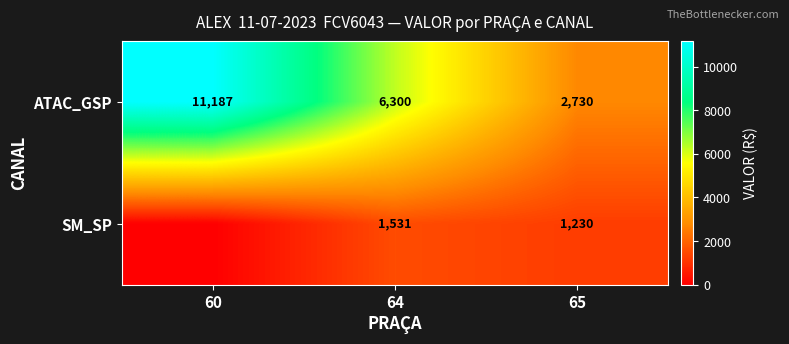

Rank the categories by ATAC_GSP value from highest to lowest.

60, 64, 65